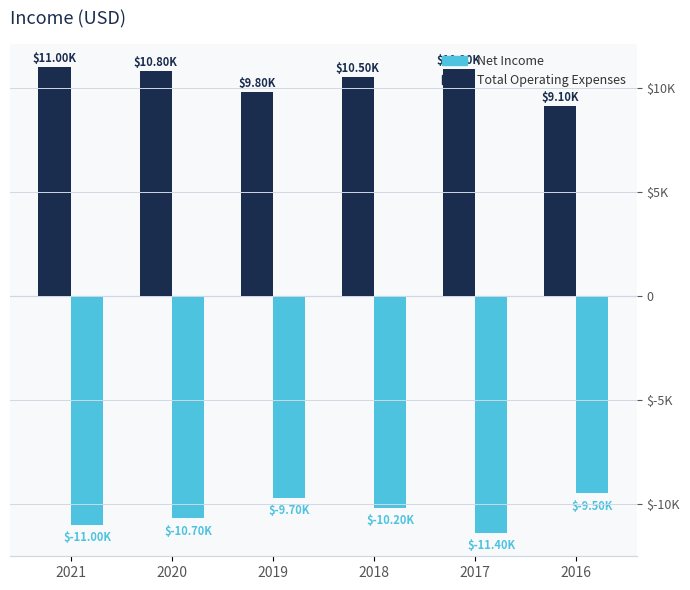

Is the value of Net Income at 2020 greater than the value of Total Operating Expenses at 2021?

No